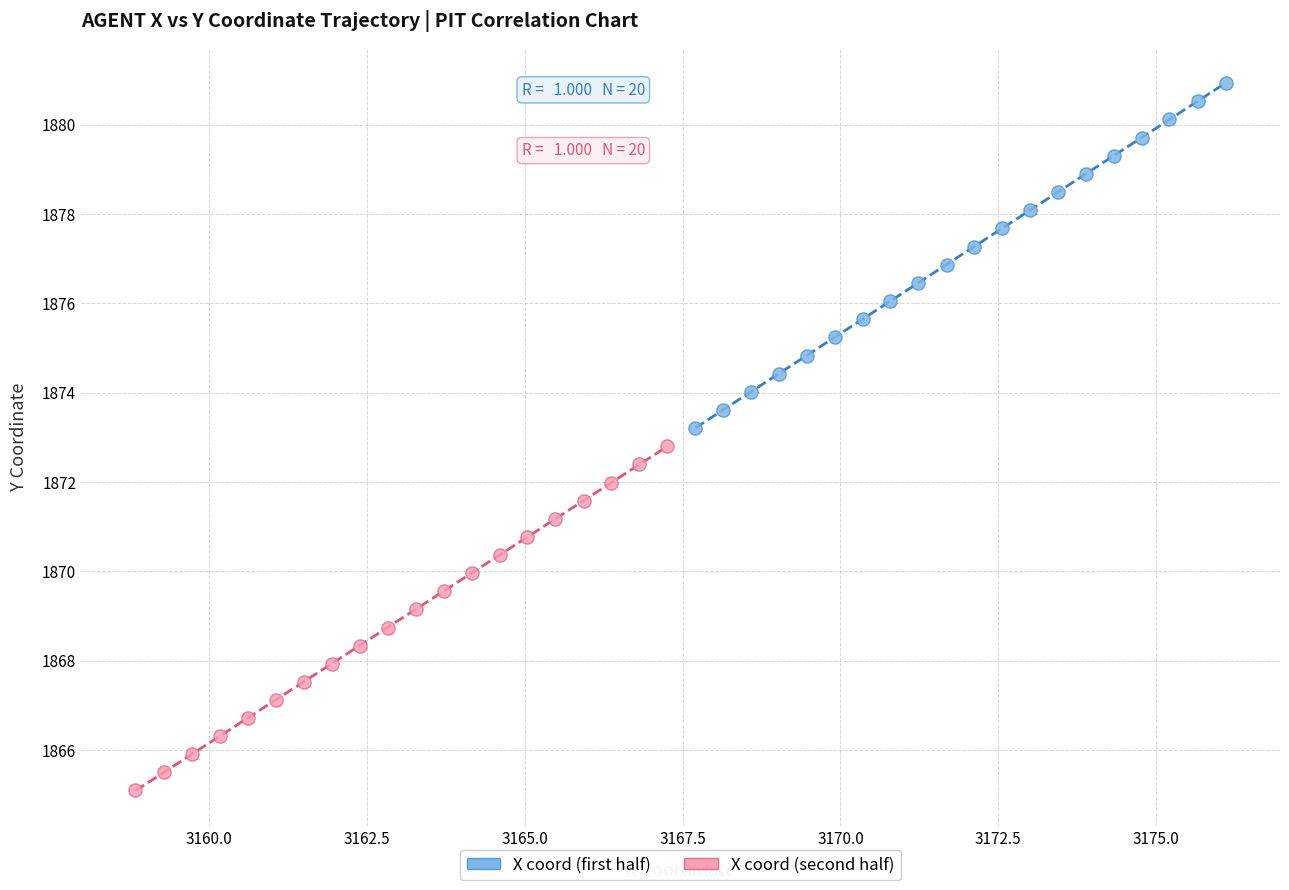

Which series has the largest Y range (max minus min)?

X coord (first half)